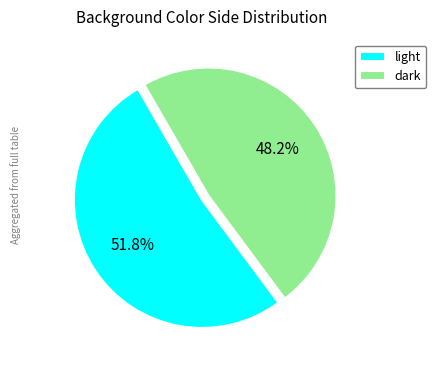

Which slice is the smallest?

dark